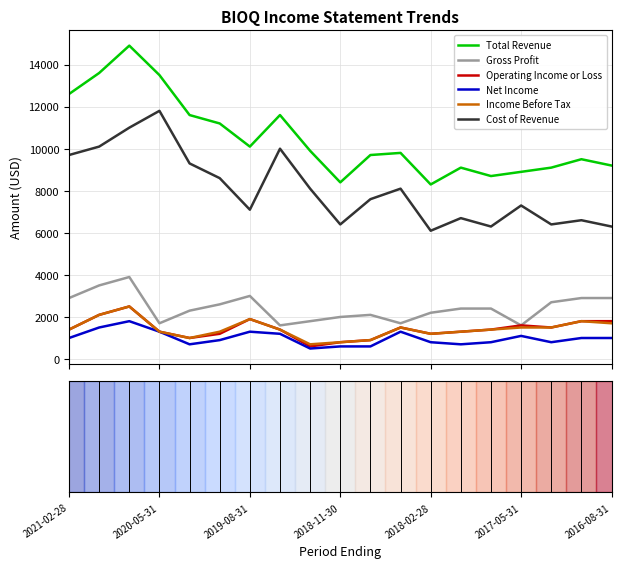

True or false: Cost of Revenue and Total Revenue intersect in this chart.

False